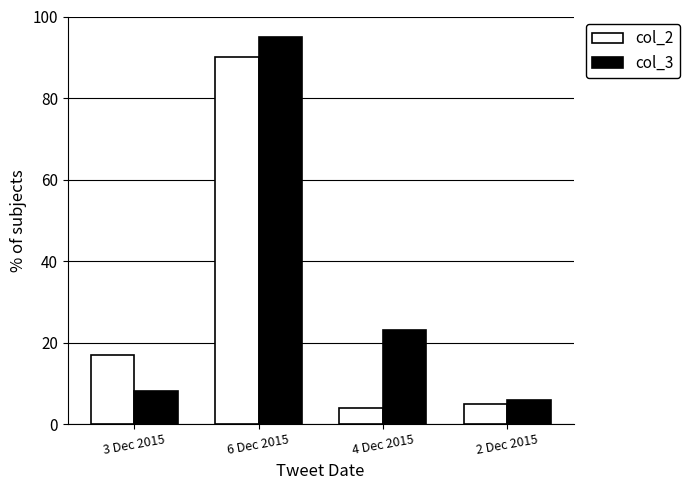

What is the spread (max minus min) of values at 2 Dec 2015?

1